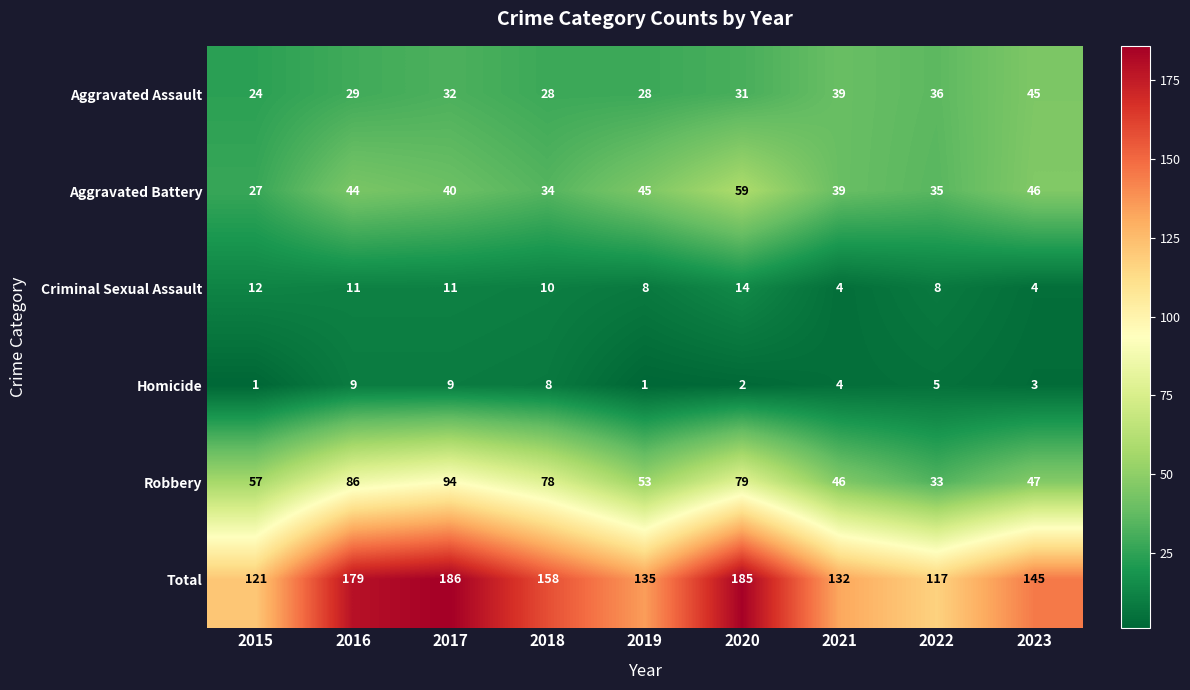

Which series has the largest range (max minus min)?

Total